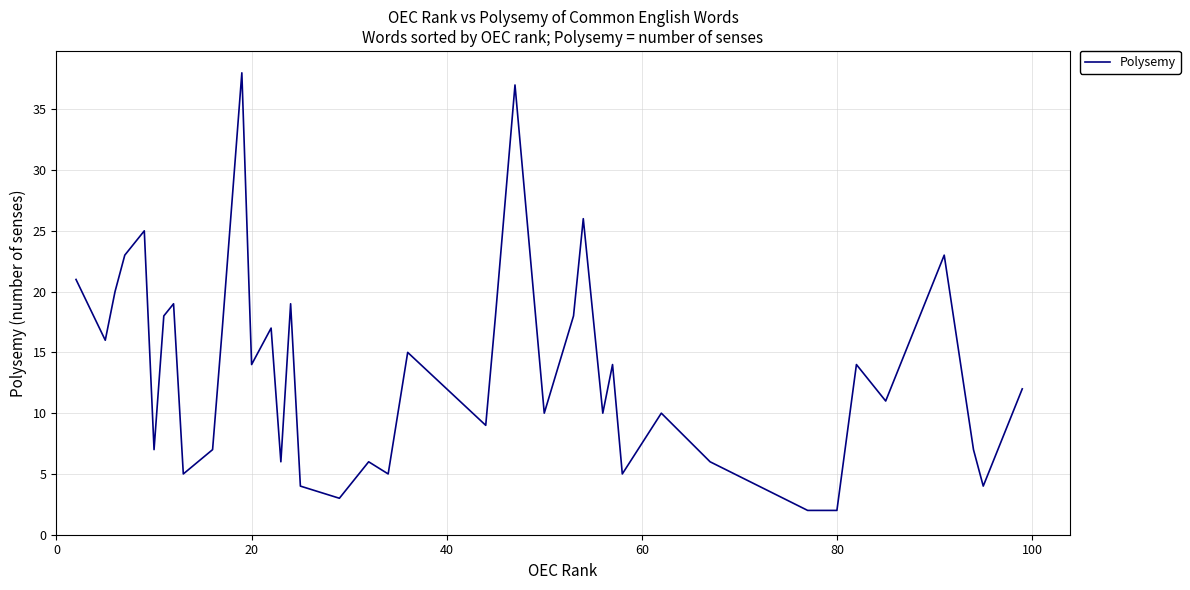

What is the average value?

14